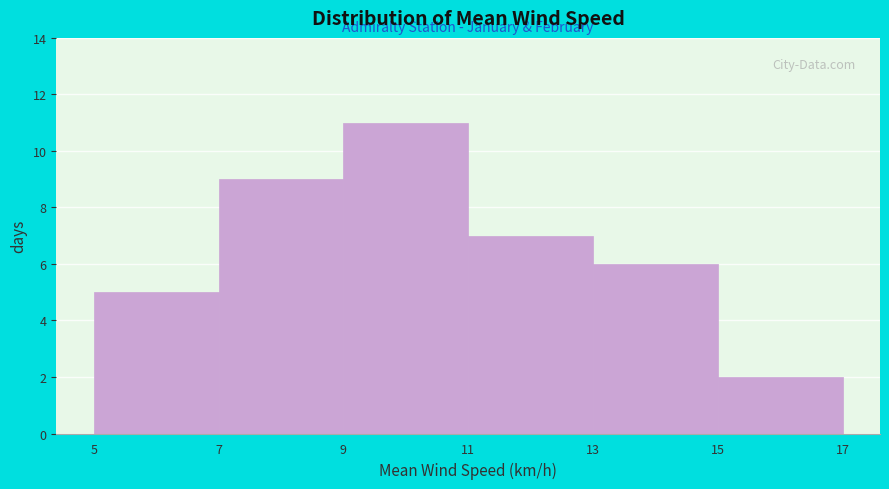

Reading left to right, transcribe this chart: for each bar, give the range it covers on the x-axis and its height. The values are not printed on the chart, so give them approximately, as read against the axis.

5 to 7: 5
7 to 9: 9
9 to 11: 11
11 to 13: 7
13 to 15: 6
15 to 17: 2